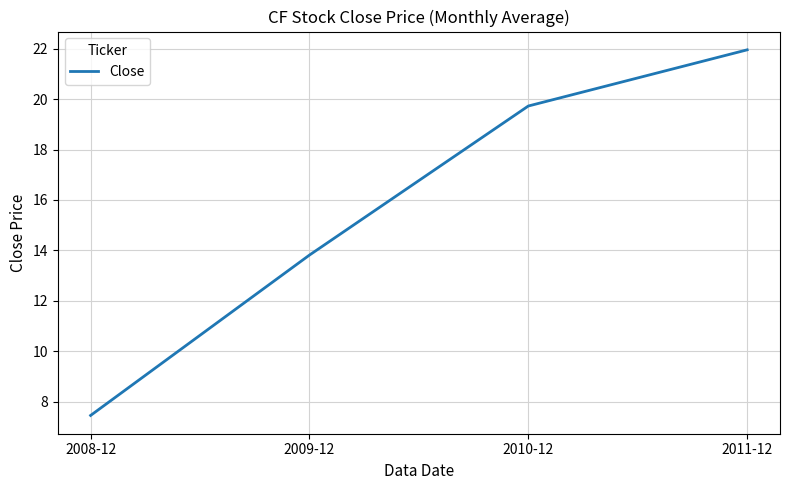

Rank the categories by value from lowest to highest.

2008-12, 2009-12, 2010-12, 2011-12